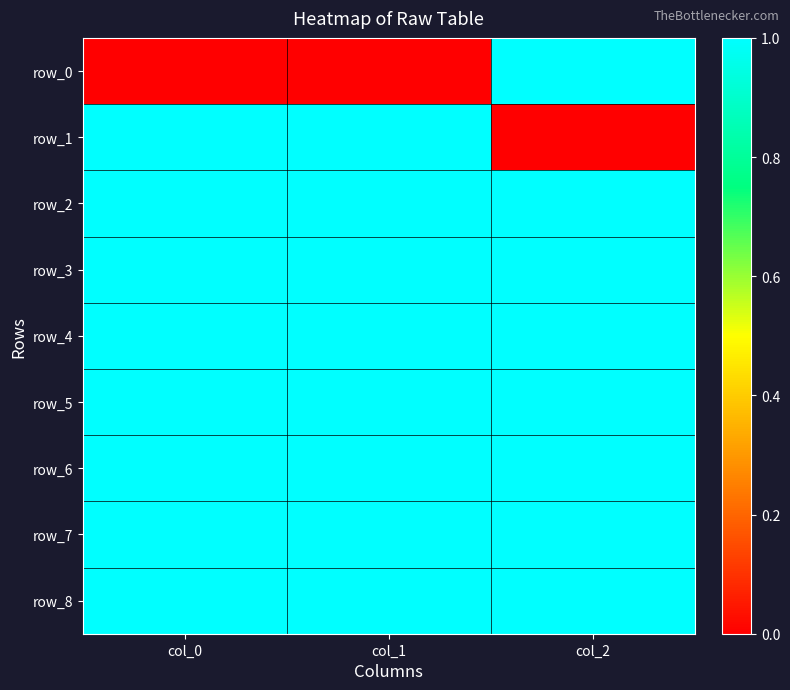

What is the approximate value of row_3 at col_0?

1